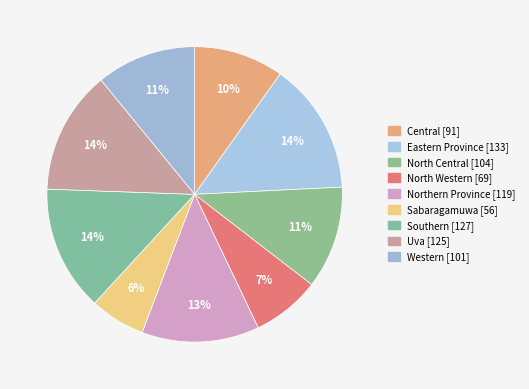

To the nearest percent, what is the difference between the Southern and North Central slice percentages?

2%